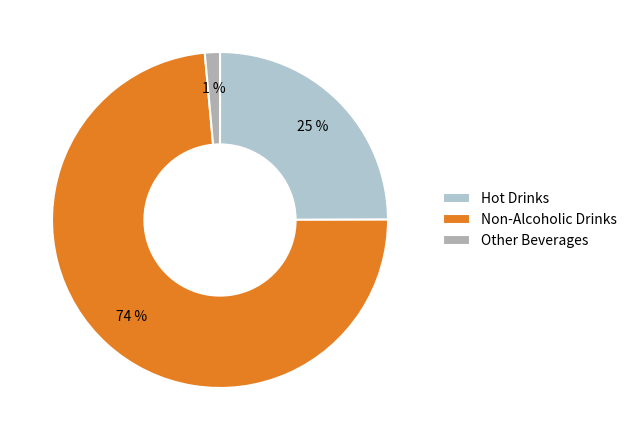

What is the smallest slice in the pie chart?

Other Beverages